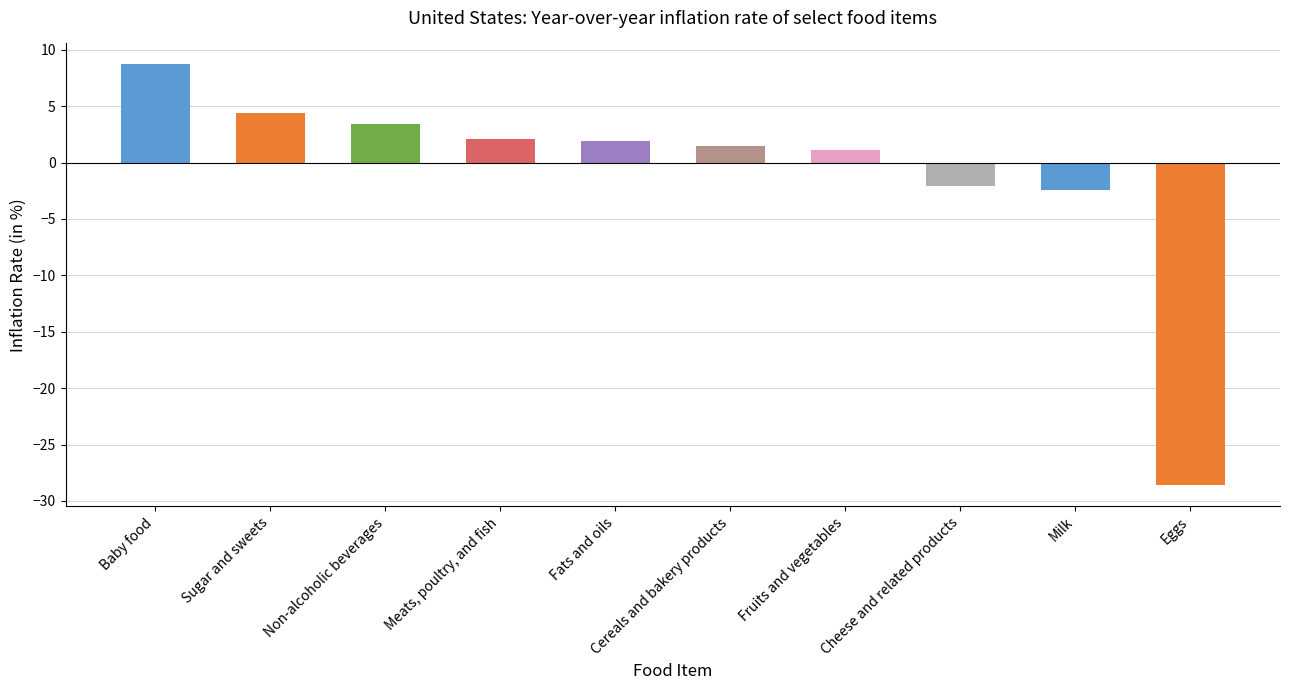

The chart shows a value of 12.5 at Baby food. True or false?

False